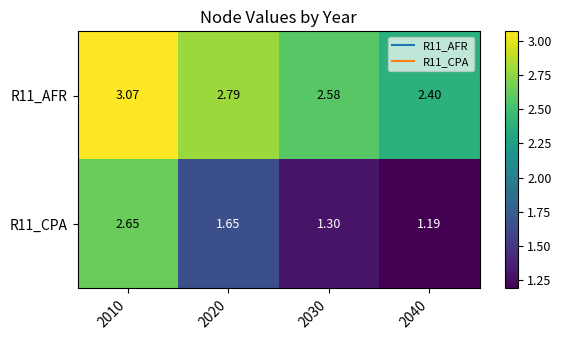

At which category does the chart reach its peak across all series?

2010